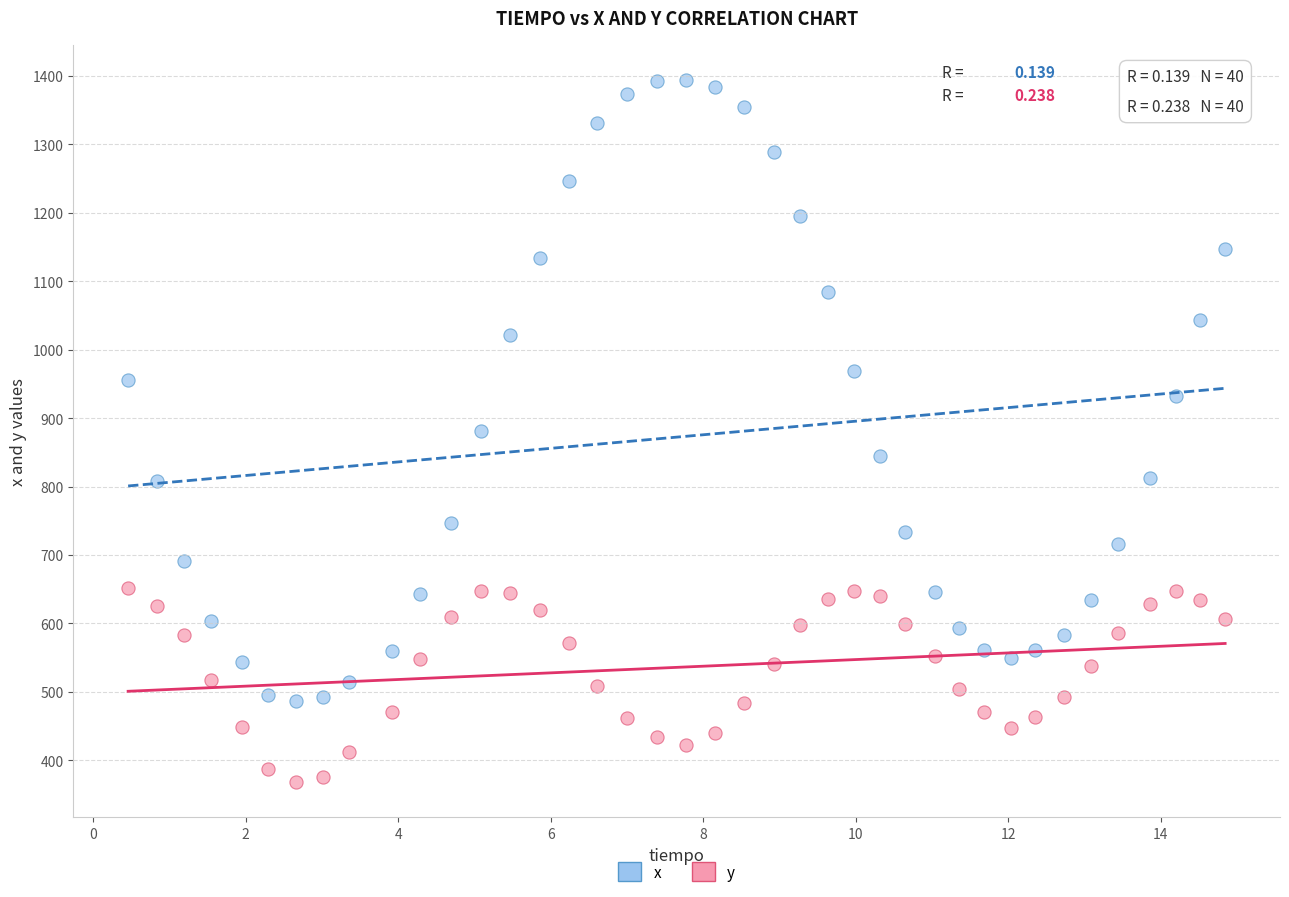

Which series reaches the maximum Y coordinate?

x